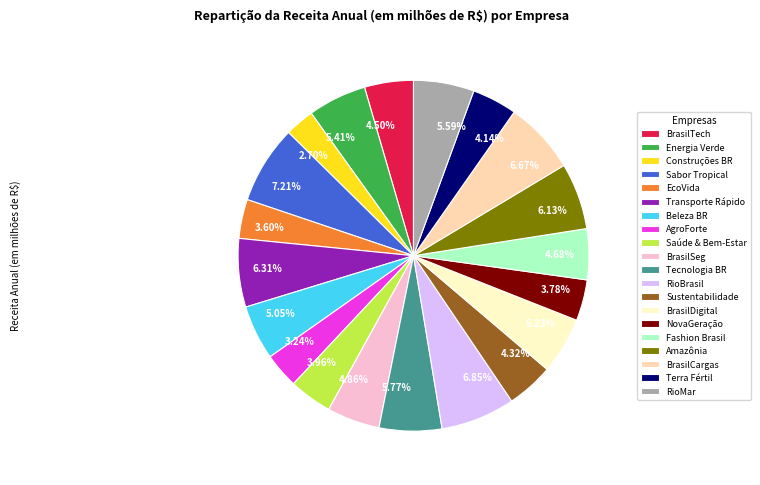

Which has a higher value, 6.13% or 3.96%?

6.13%